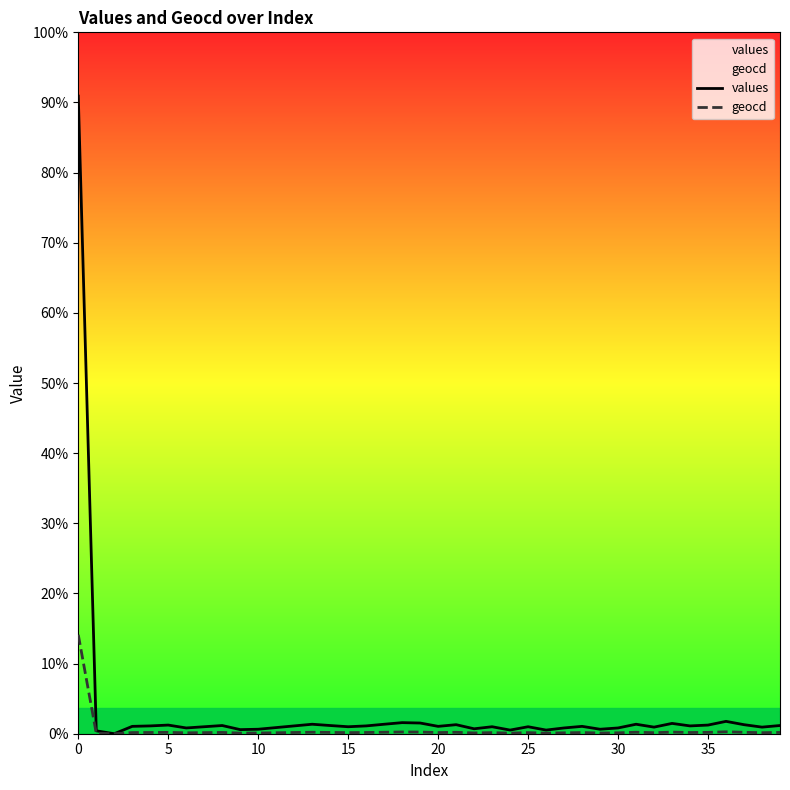

How many positive values does the values series have?

39